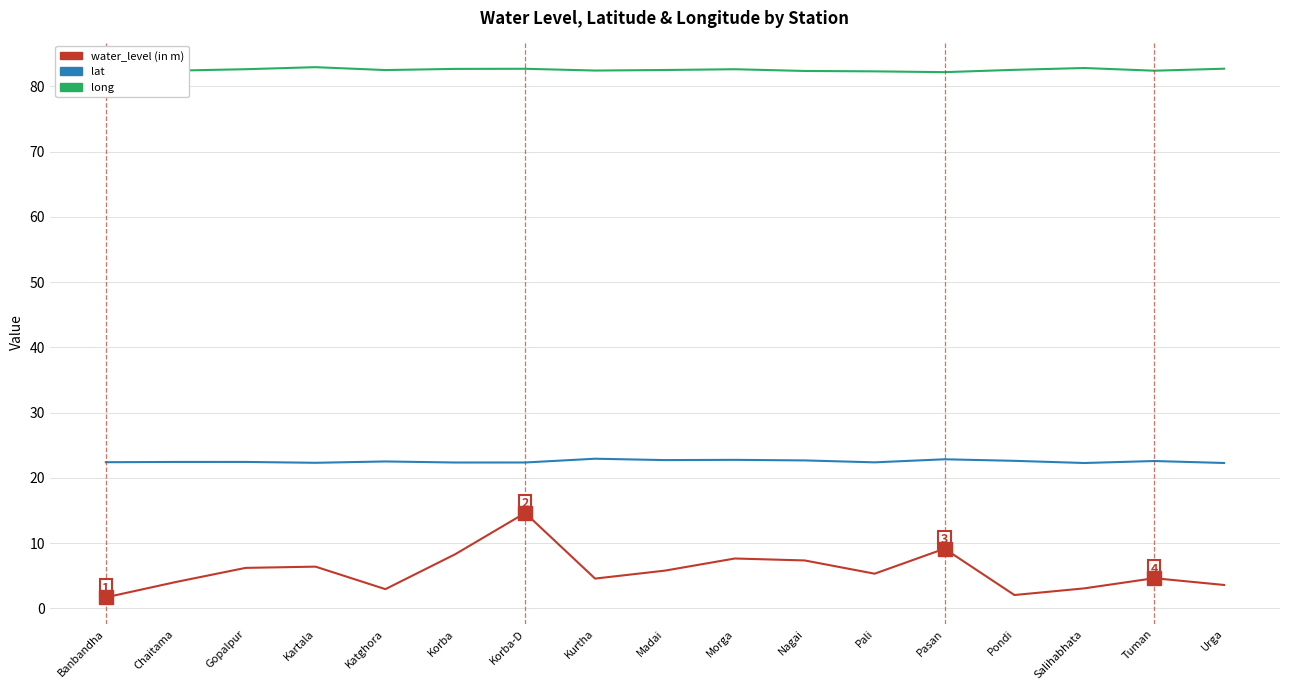

Is this an area chart (filled region under the line)?

No